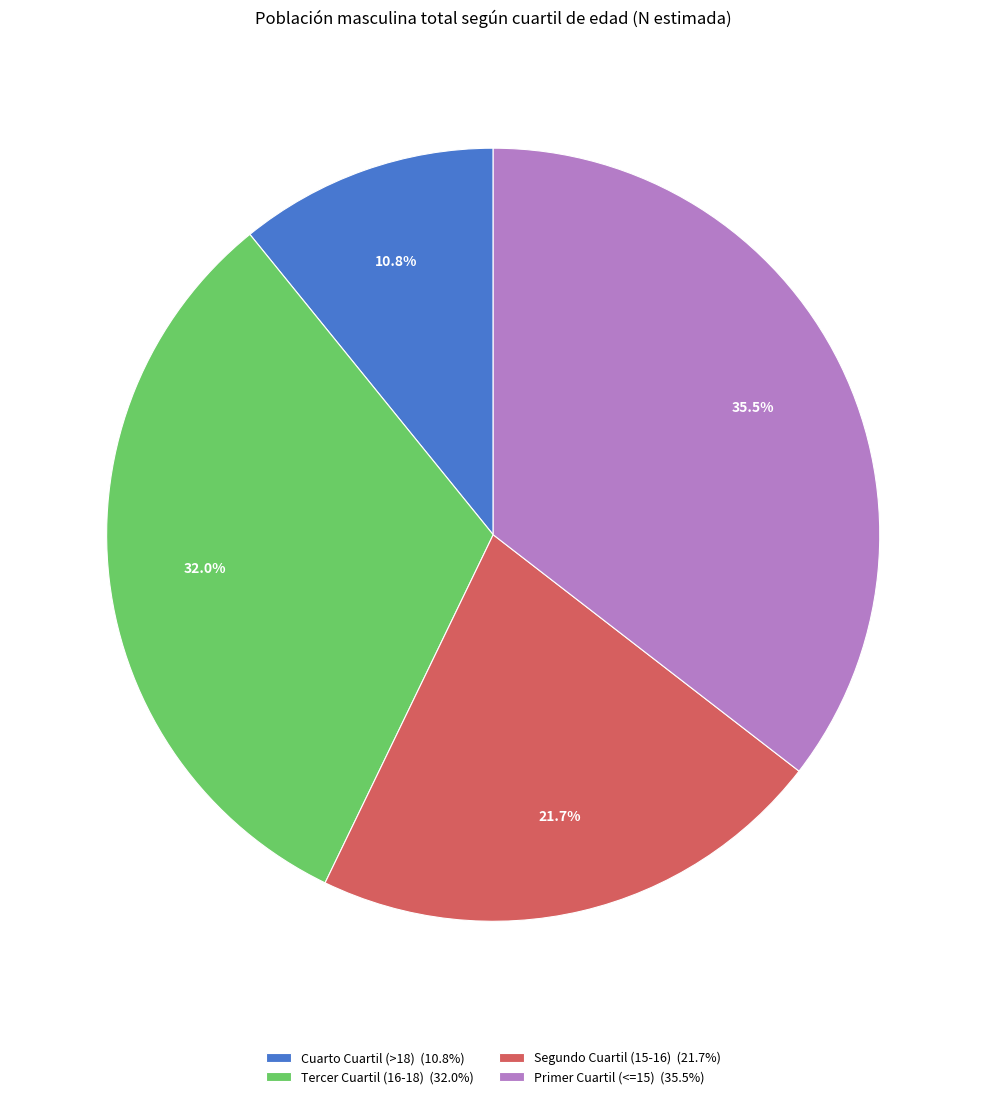

Is it true that Cuarto Cuartil (>18) is 1% of the pie?

False